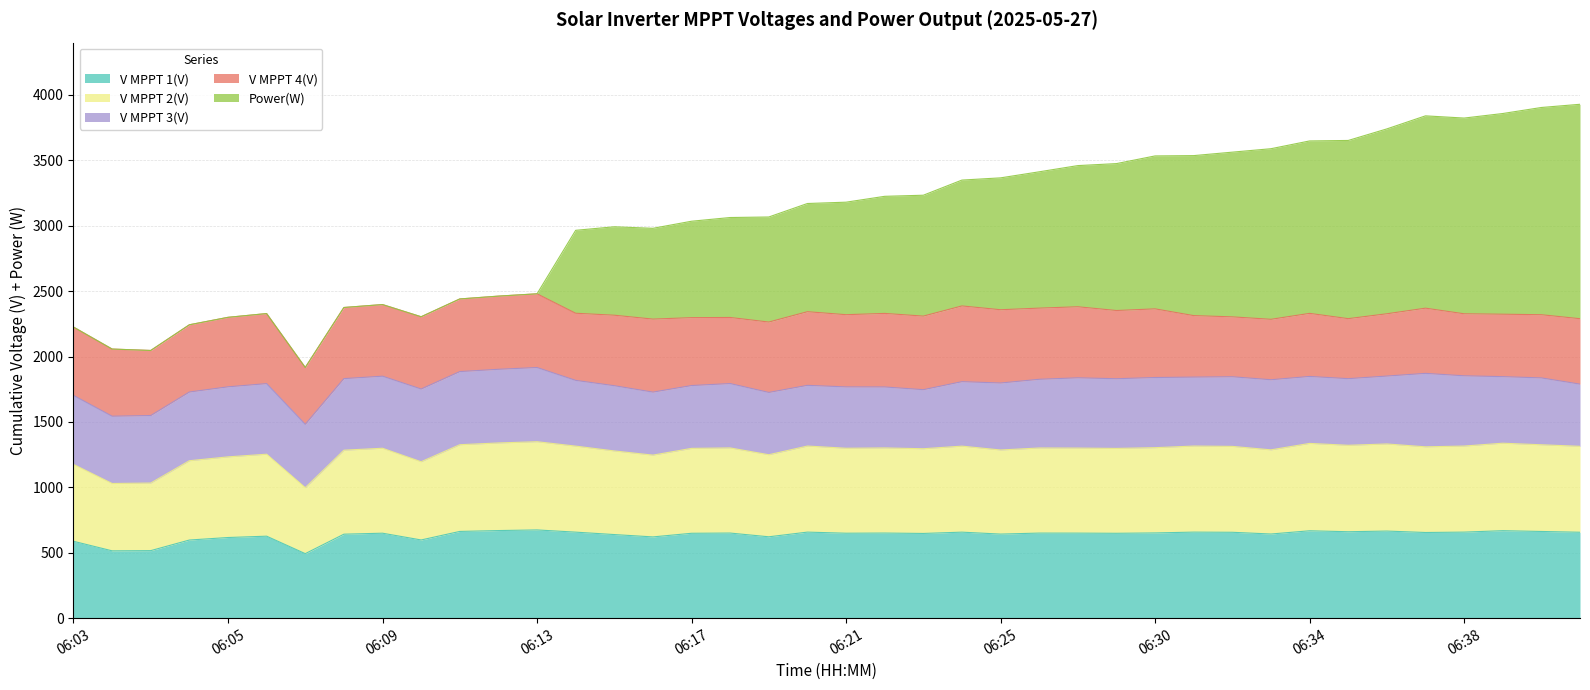

What is the lowest value of the V MPPT 1(V) series?

493.1